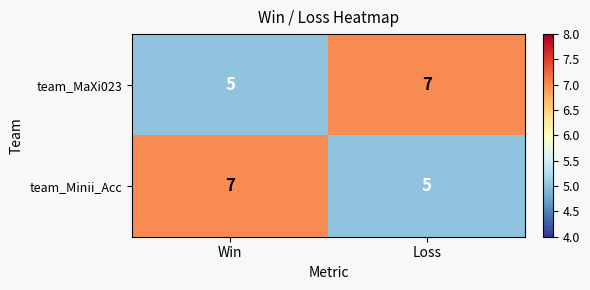

The team_Minii_Acc series shows 10 at Win. True or false?

False